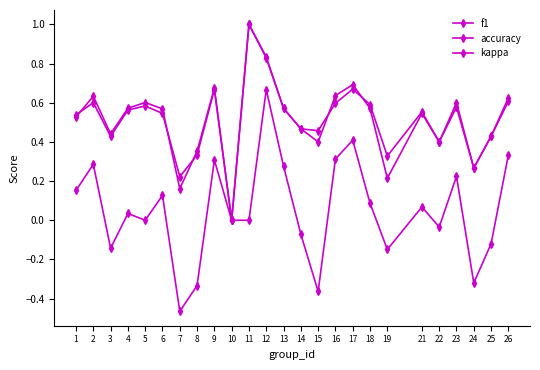

At how many categories does at least one series exceed 0?

24